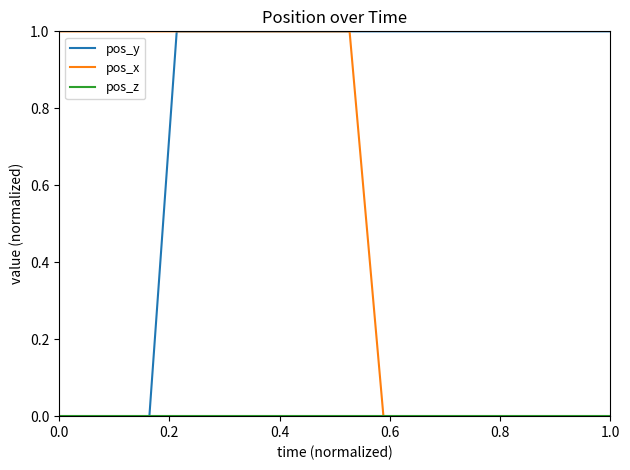

Which series has the largest total across all categories?

pos_y